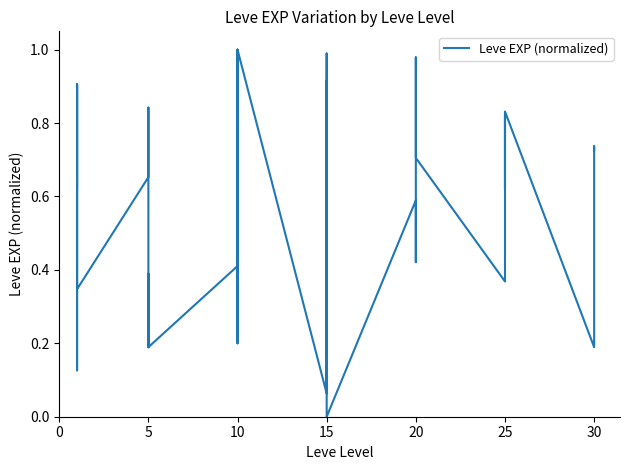

How many lines are shown in the chart?

1